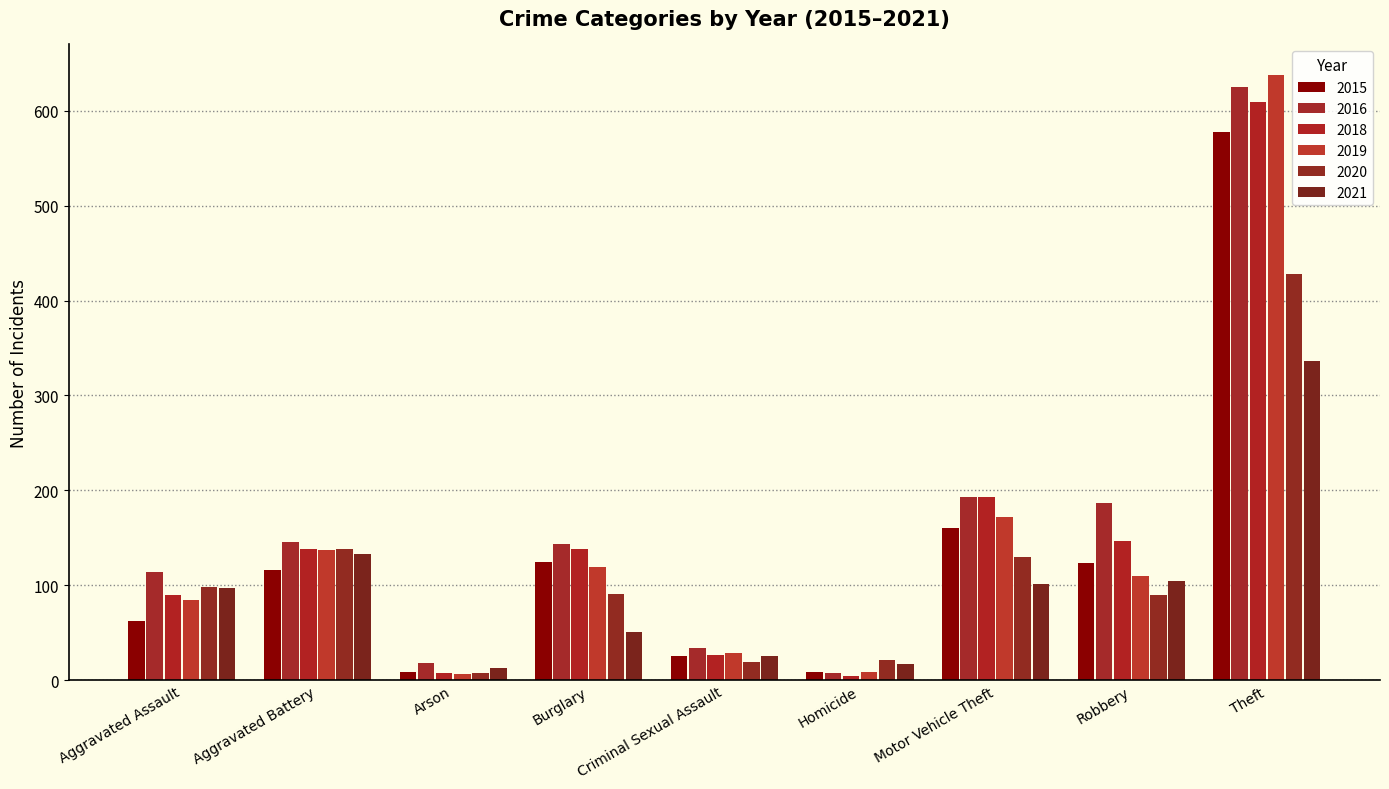

What is the average value of the 2018 series?

150